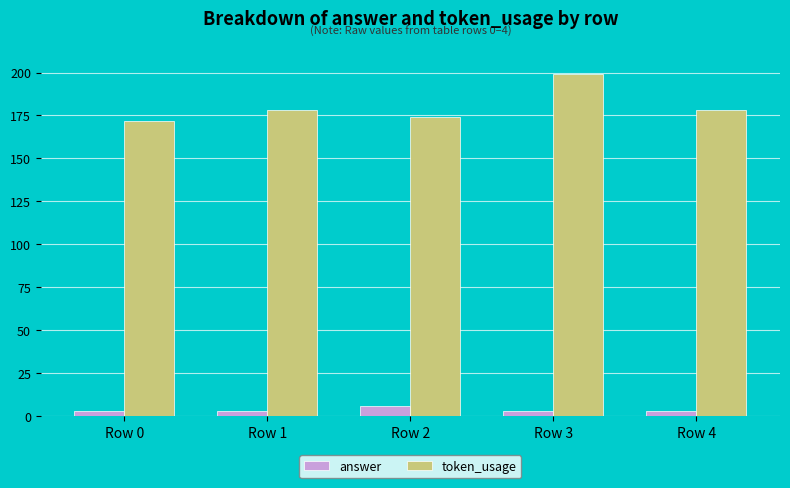

Is the value of answer at Row 2 greater than the value of token_usage at Row 0?

No